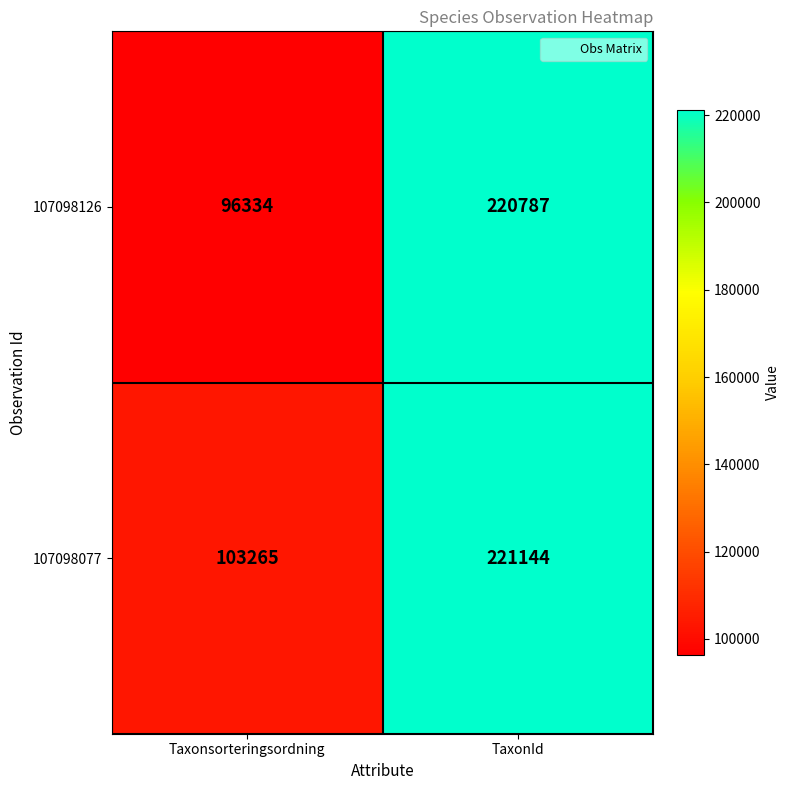

List the series in order of their peak value, lowest first.

107098126, 107098077